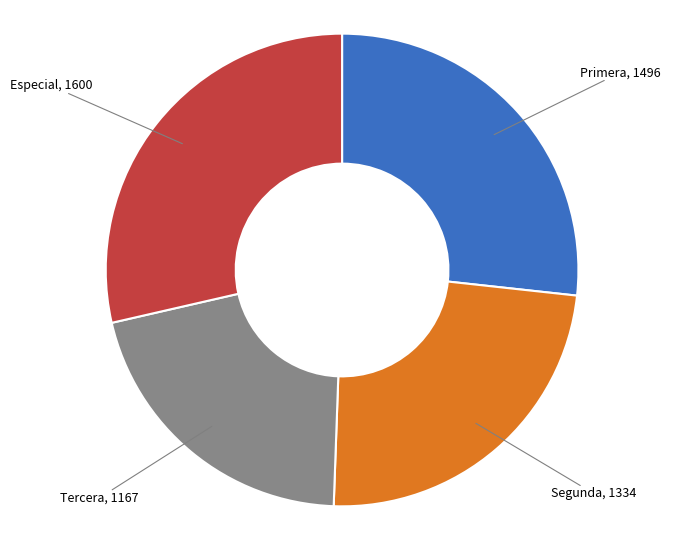

Does any single category account for the majority?

No